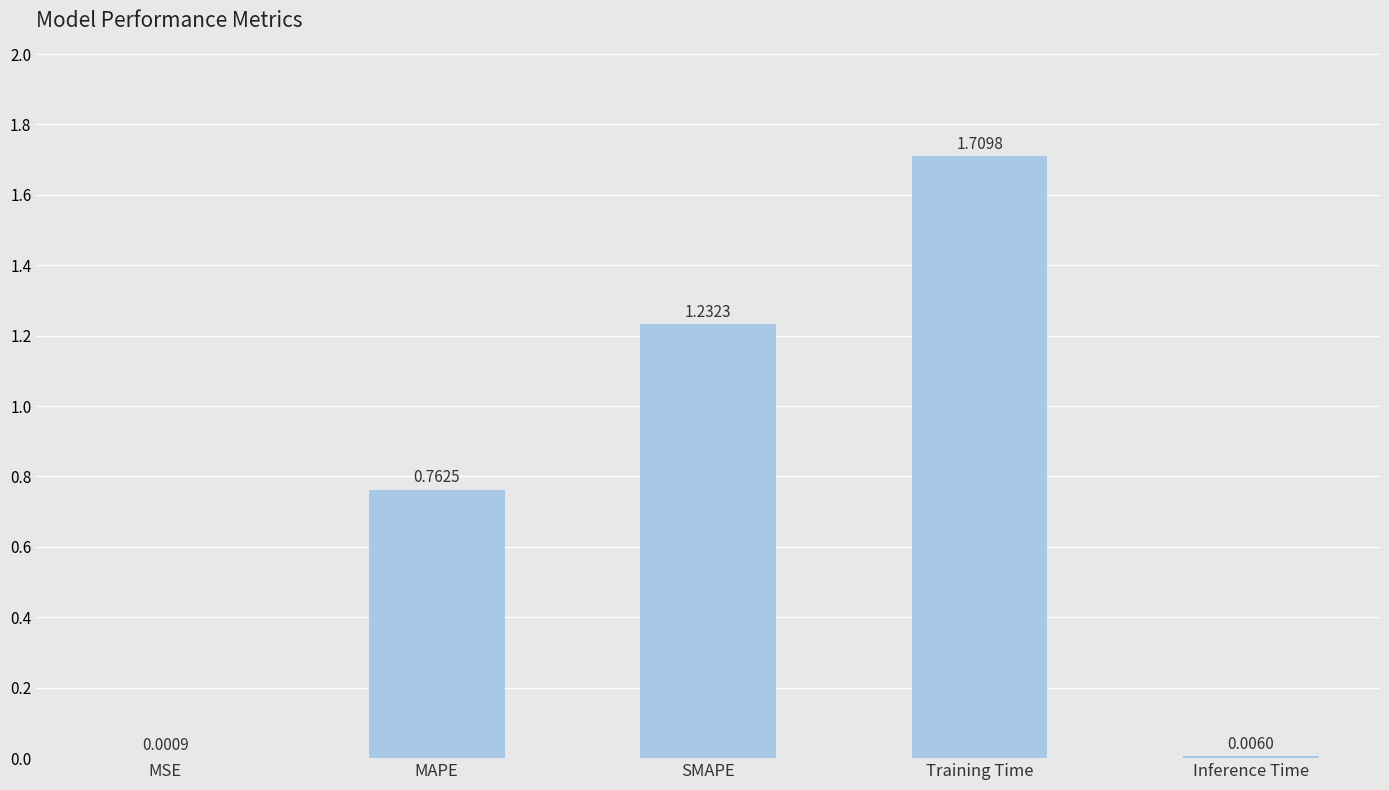

At which category does the chart reach its peak across all series?

Training Time